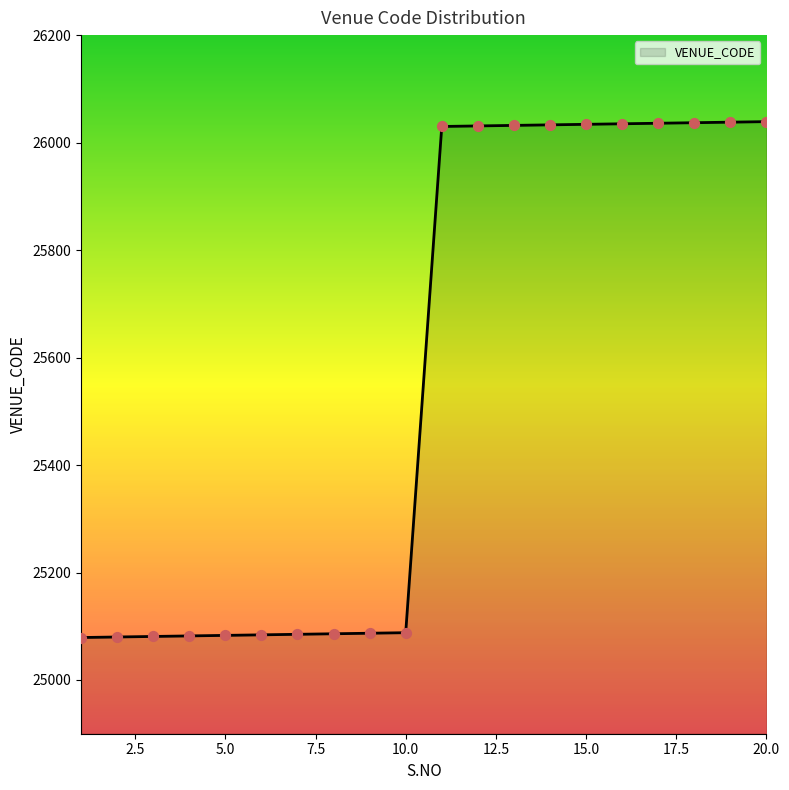

What is the greatest value displayed?

26039